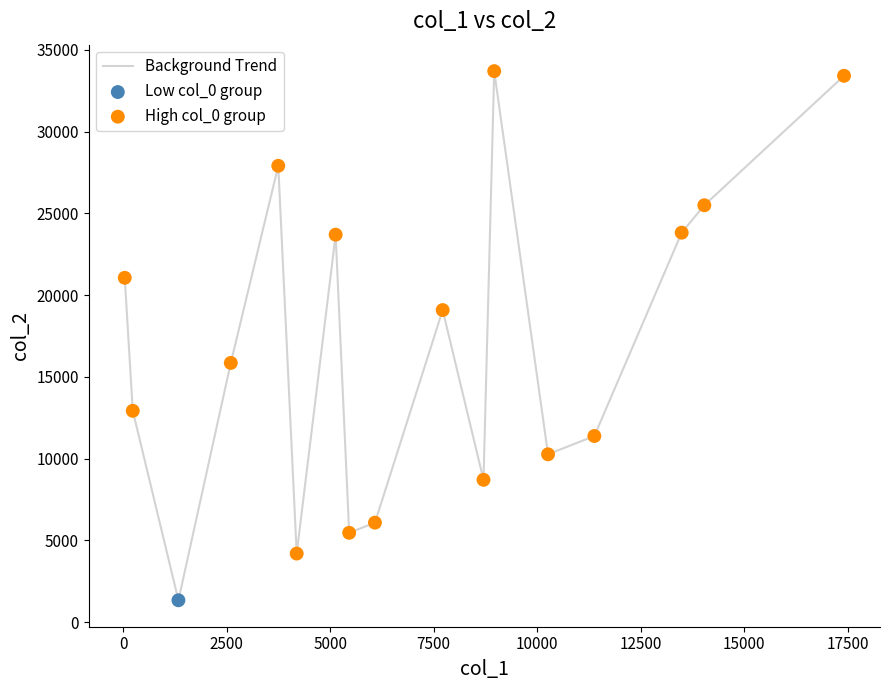

What is the difference between the maximum and minimum values?

32370